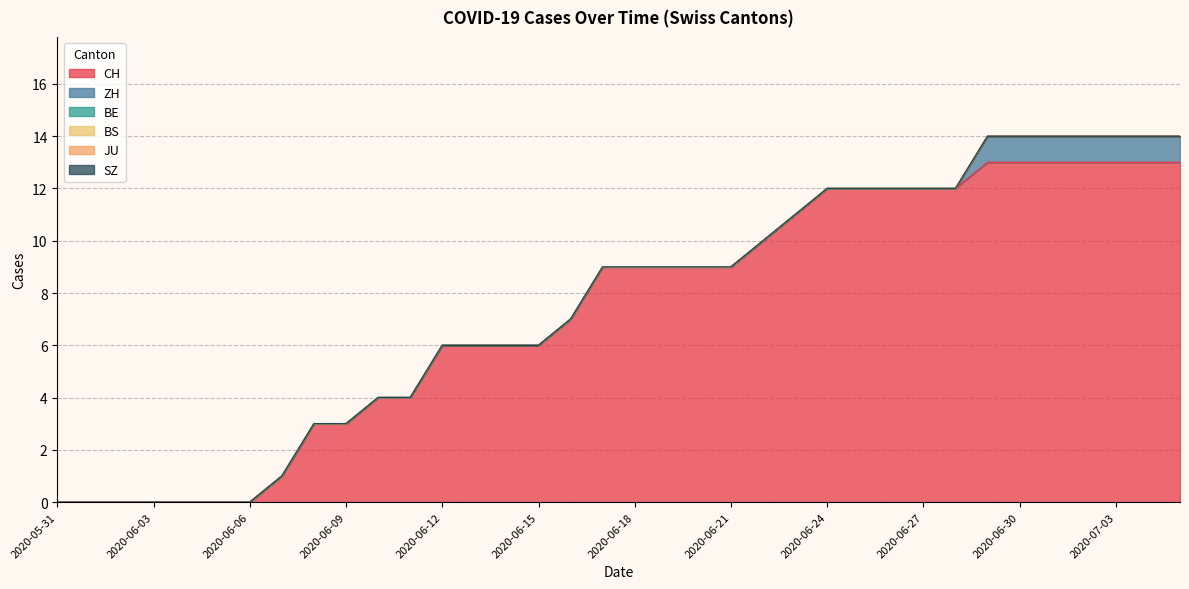

How many ZH values are between 0 and 1?

36